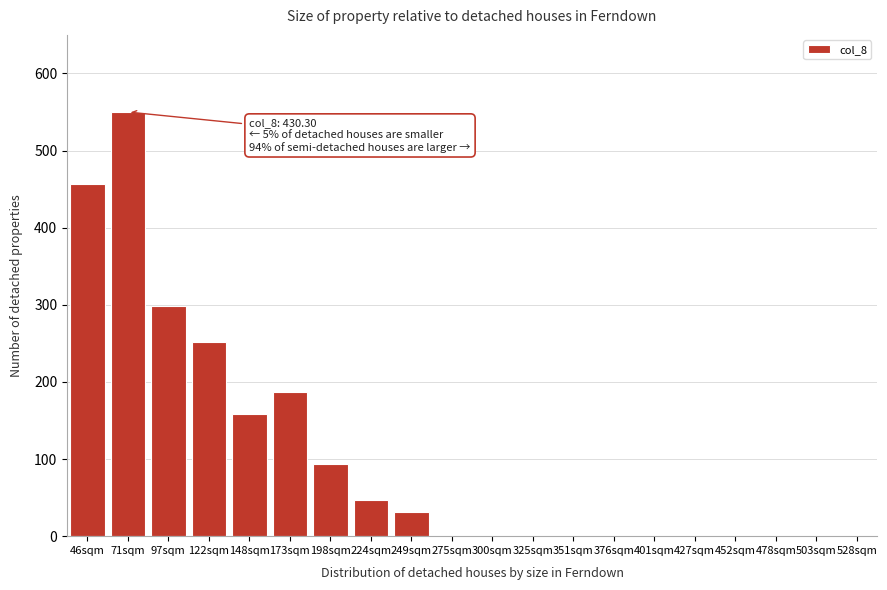

Reading right to left, list all the values displayed in this chart.

528sqm=0.0	503sqm=0.0	478sqm=0.0	452sqm=0.0	427sqm=0.0	401sqm=0.0	376sqm=0.0	351sqm=0.0	325sqm=0.0	300sqm=0.0	275sqm=0.0	249sqm=31.1	224sqm=46.6	198sqm=93.2	173sqm=186.4	148sqm=158.0	122sqm=251.2	97sqm=298.8	71sqm=550.0	46sqm=456.8